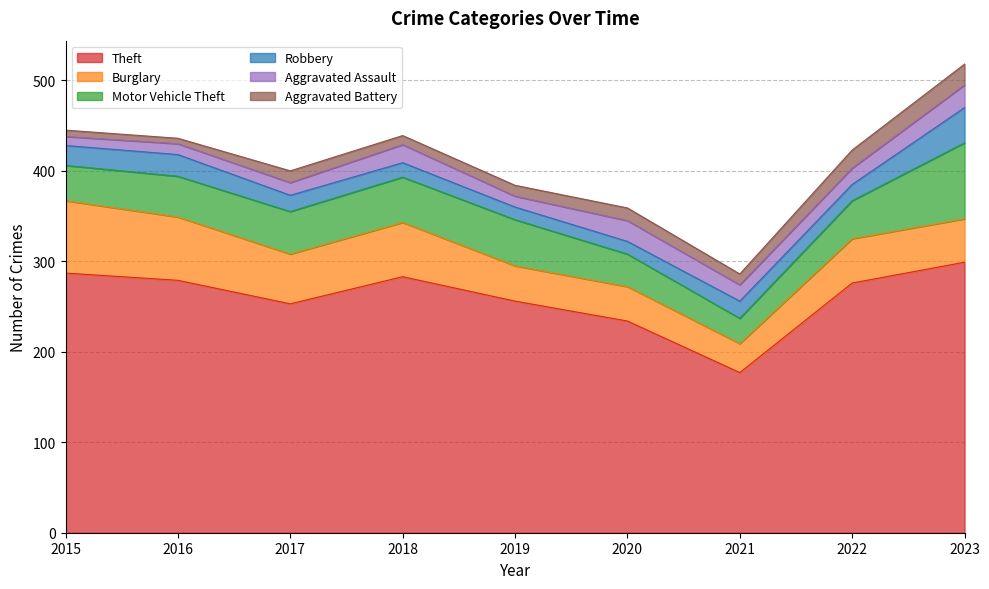

Is it true that Robbery equals 29 at 2022?

False